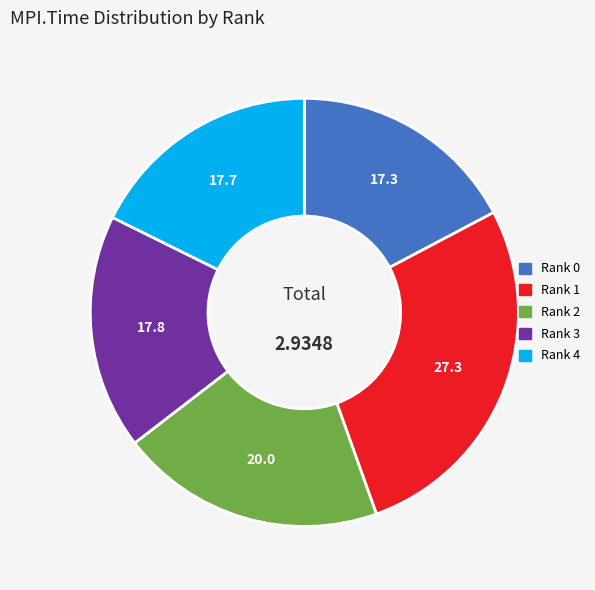

Which has a higher value, Rank 1 or Rank 3?

Rank 1